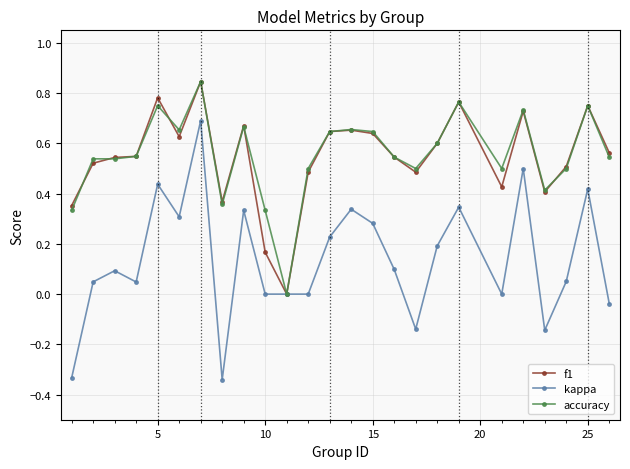

Which series has the widest spread of values?

kappa